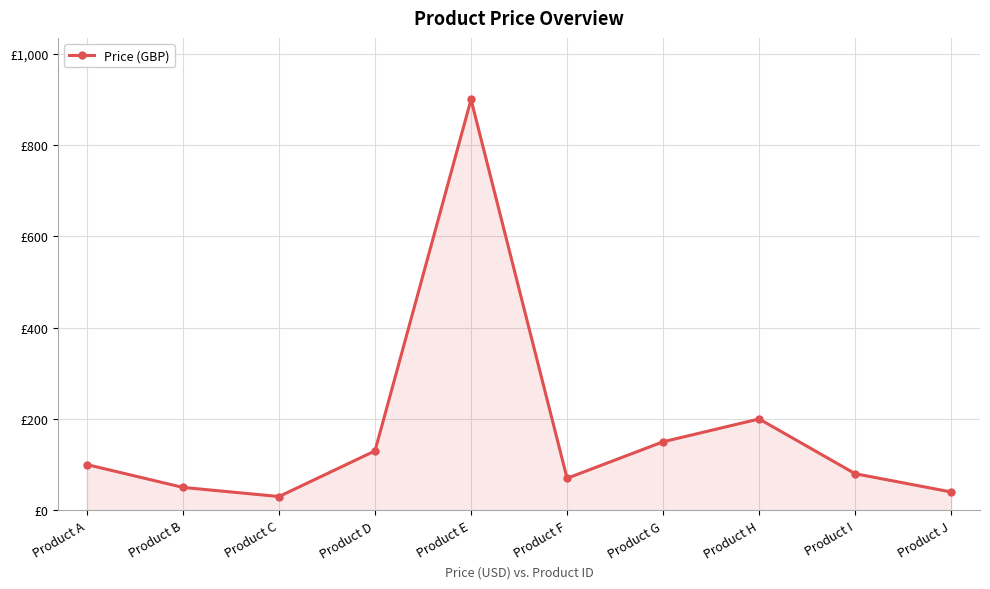

Is this an area chart (filled region under the line)?

Yes